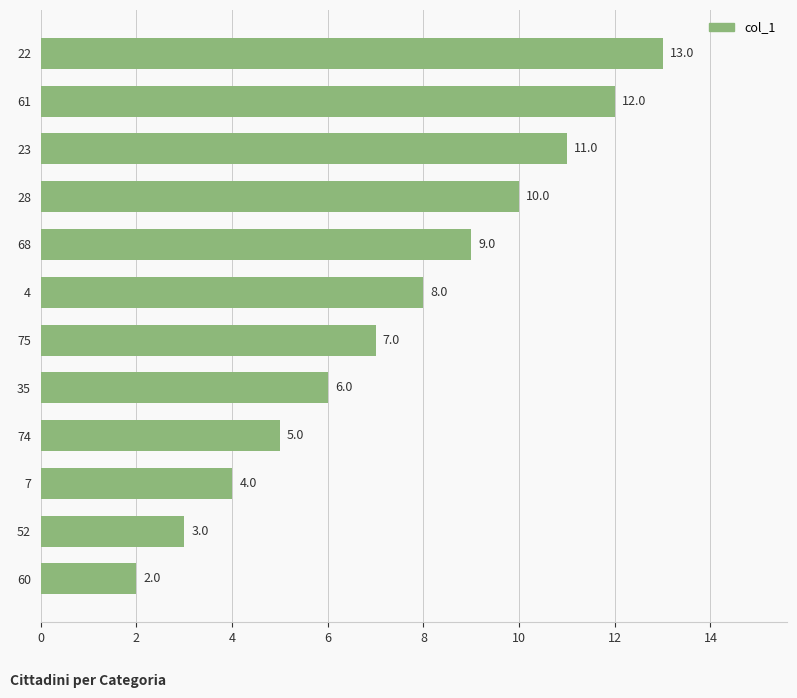

Rank the categories by value from lowest to highest.

60, 52, 7, 74, 35, 75, 4, 68, 28, 23, 61, 22